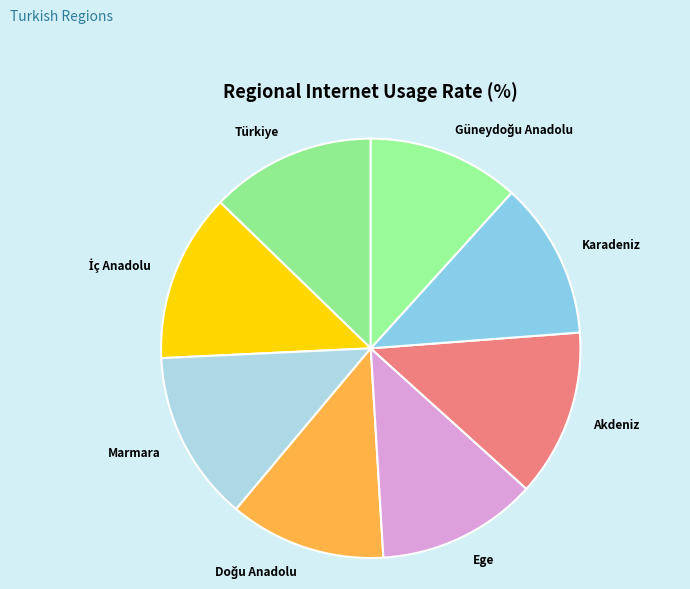

Count the number of slices in the pie.

8